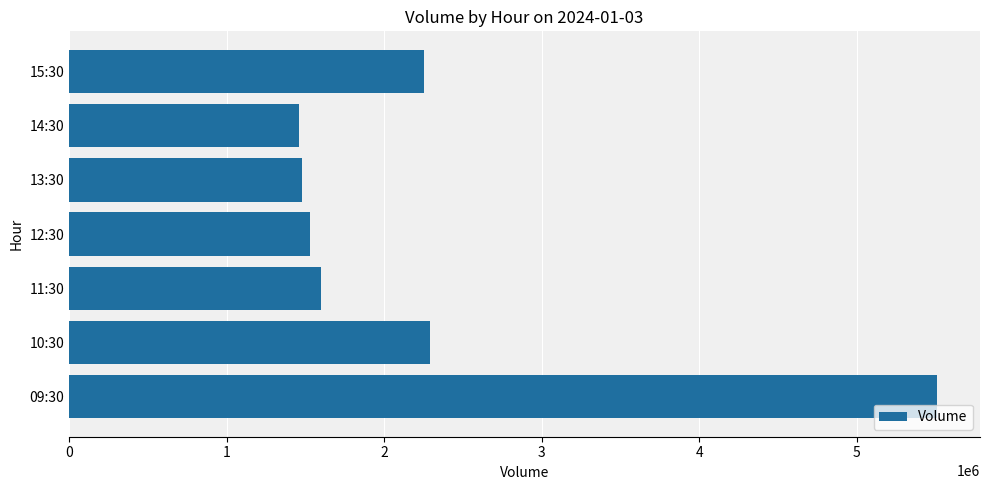

What is the sum of all values?

16110649